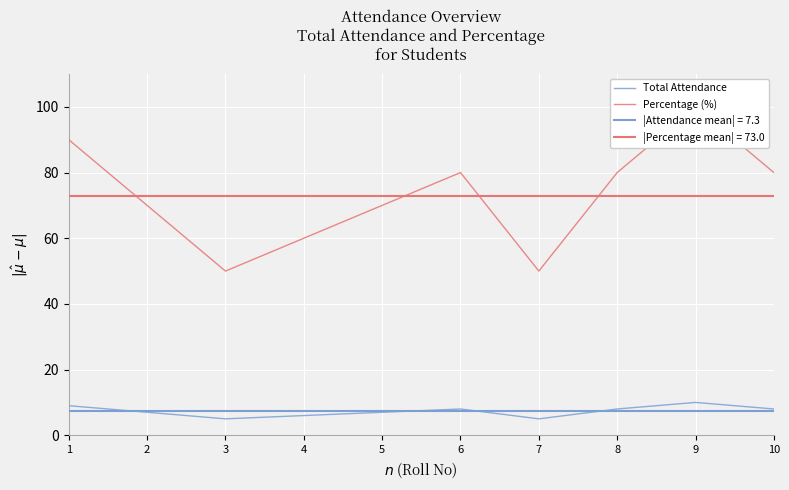

What is the maximum value for Total Attendance?

10